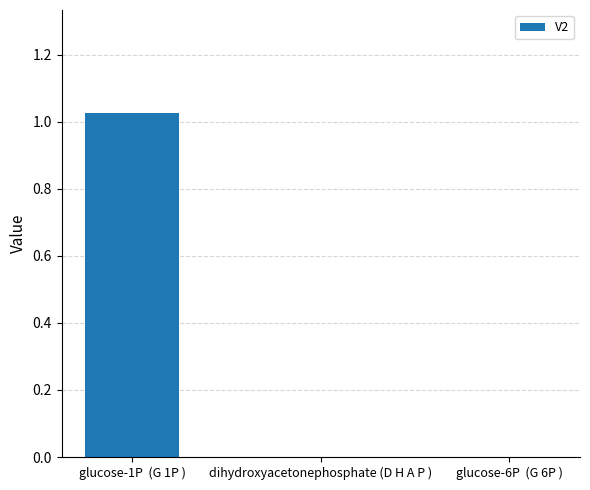

Are the bars grouped side by side (vs. stacked)?

No